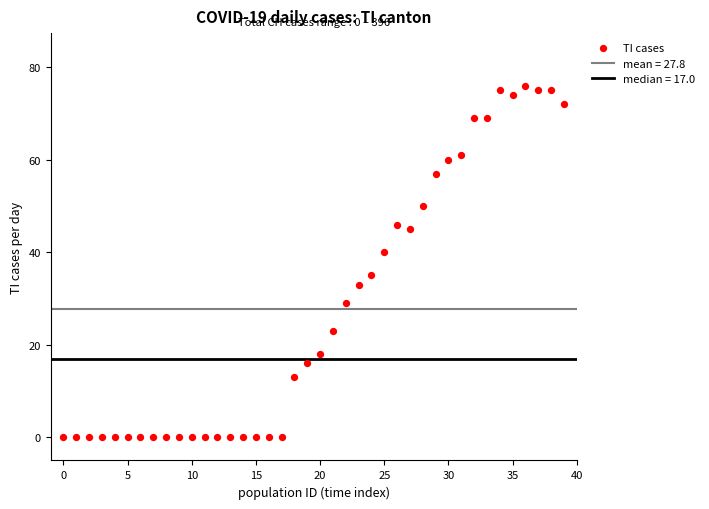

What Y value in the scatter plot is closest to 38?

40